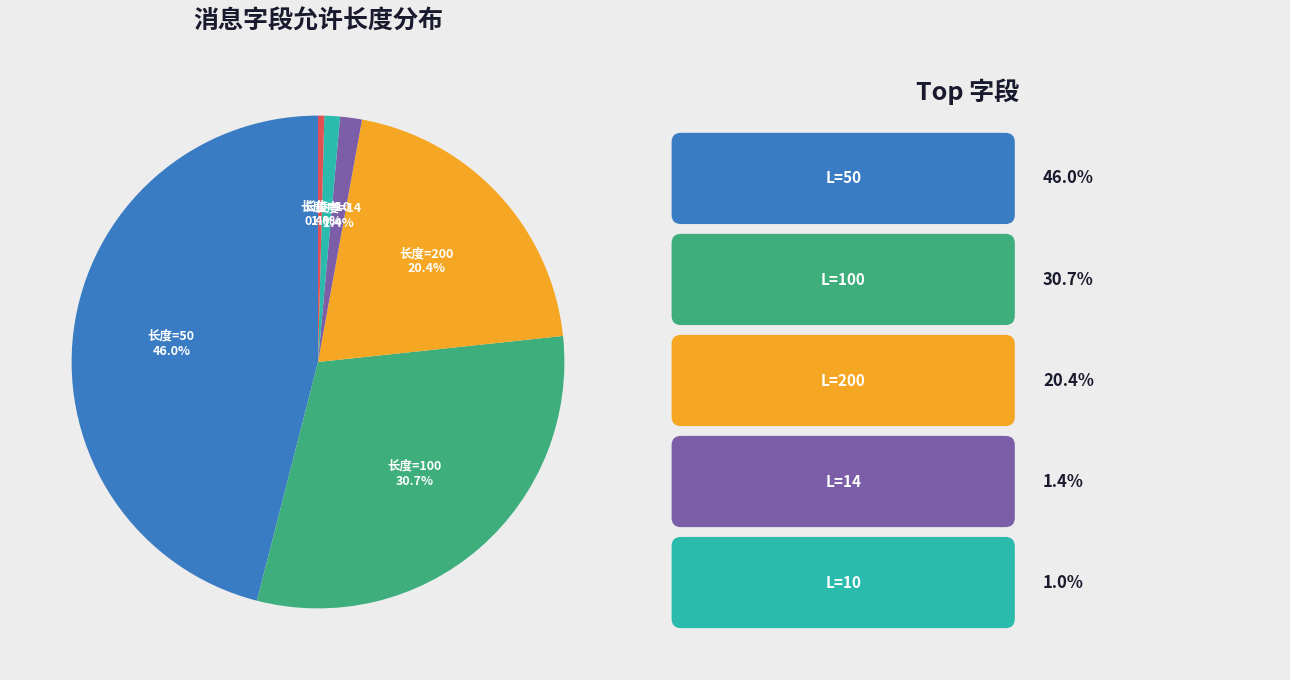

Is there a majority slice in this chart?

No